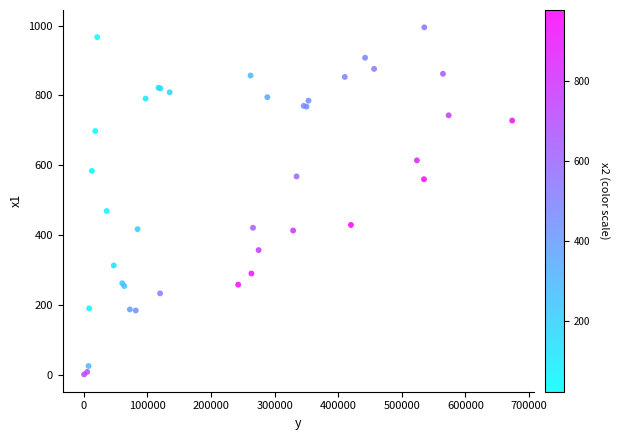

What Y value in the scatter plot is closest to 498?

469